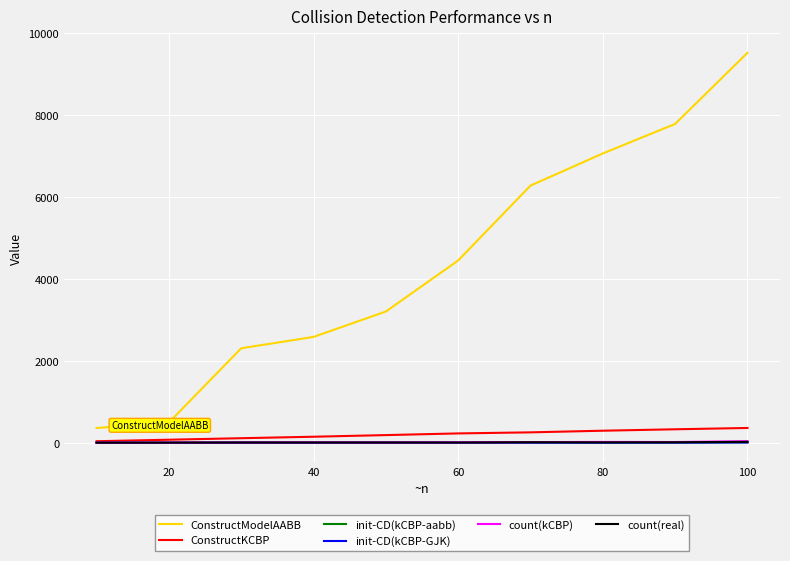

What is the difference between the second highest and minimum values in the ConstructModelAABB series?

7431